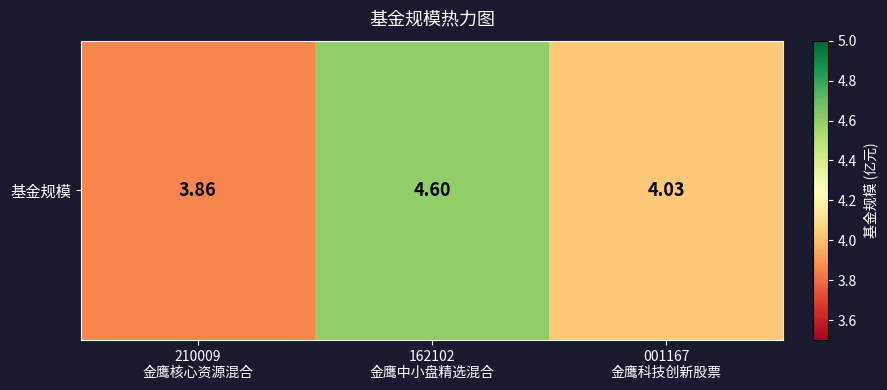

Rank the categories by value from lowest to highest.

210009
金鹰核心资源混合, 001167
金鹰科技创新股票, 162102
金鹰中小盘精选混合